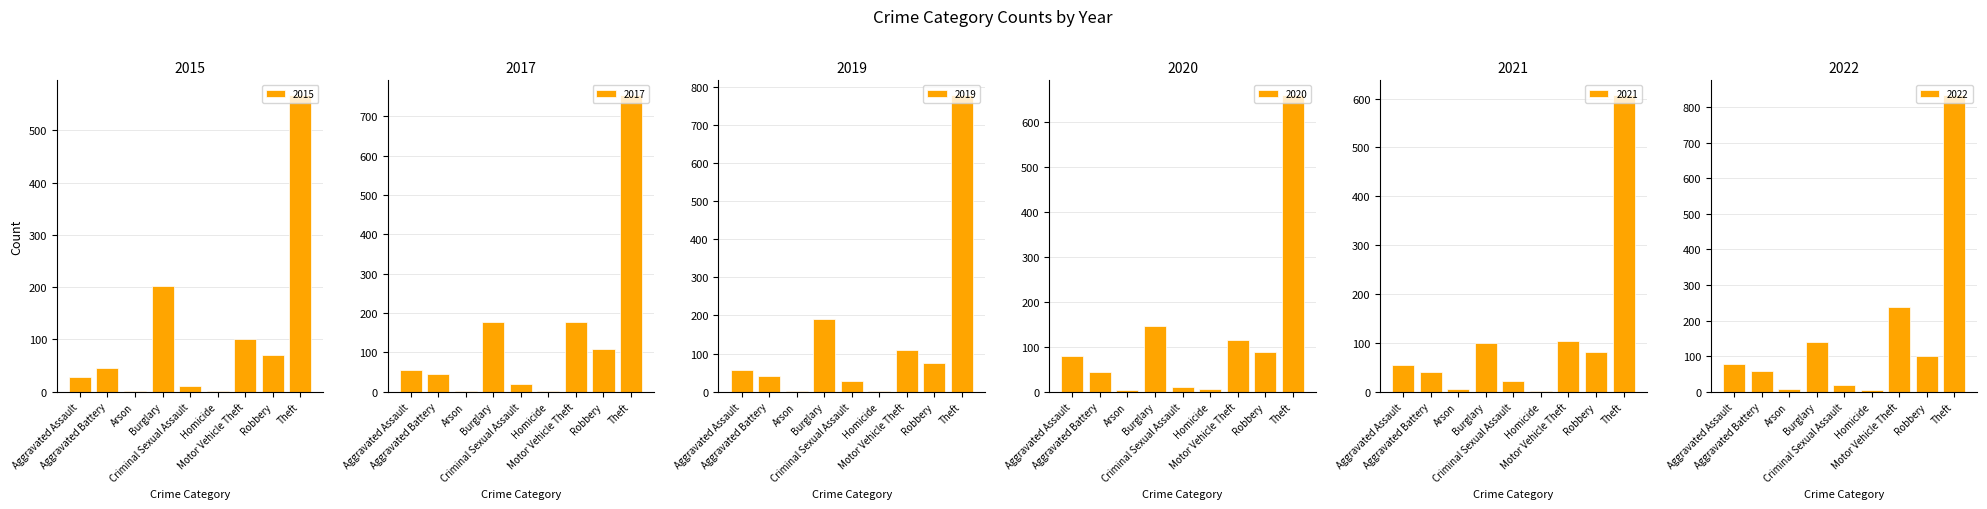

Which series changed the most between Aggravated Battery and Criminal Sexual Assault?

2022